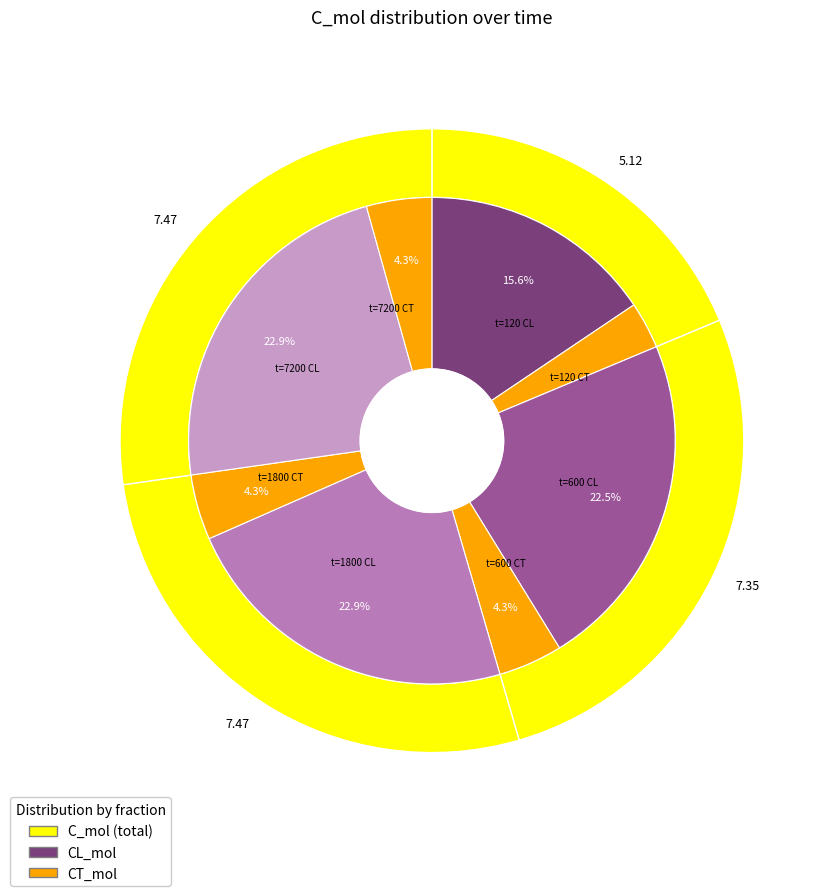

What is the change in value from 120 to 600?

+2.2